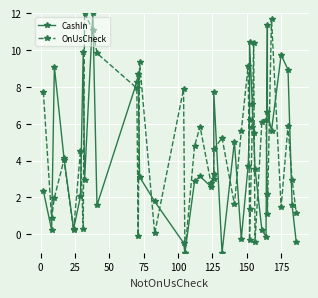

How many negative values does the OnUsCheck series have?

4